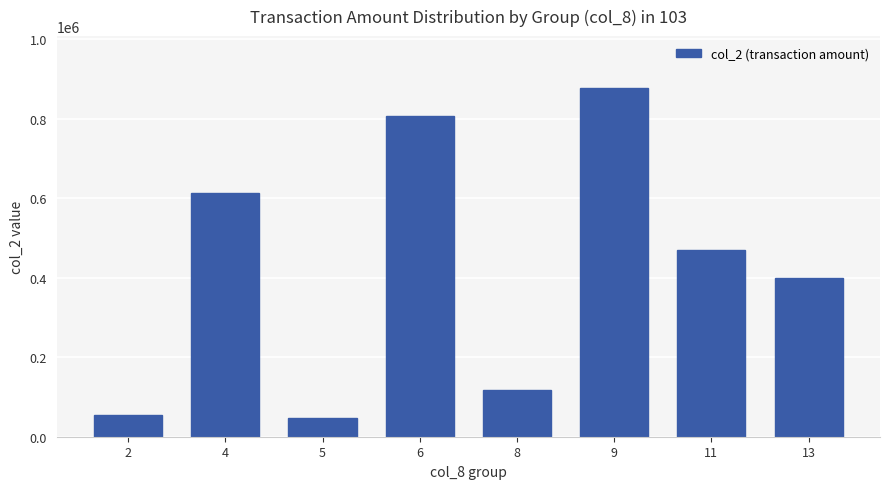

What is the smallest value displayed?

46800